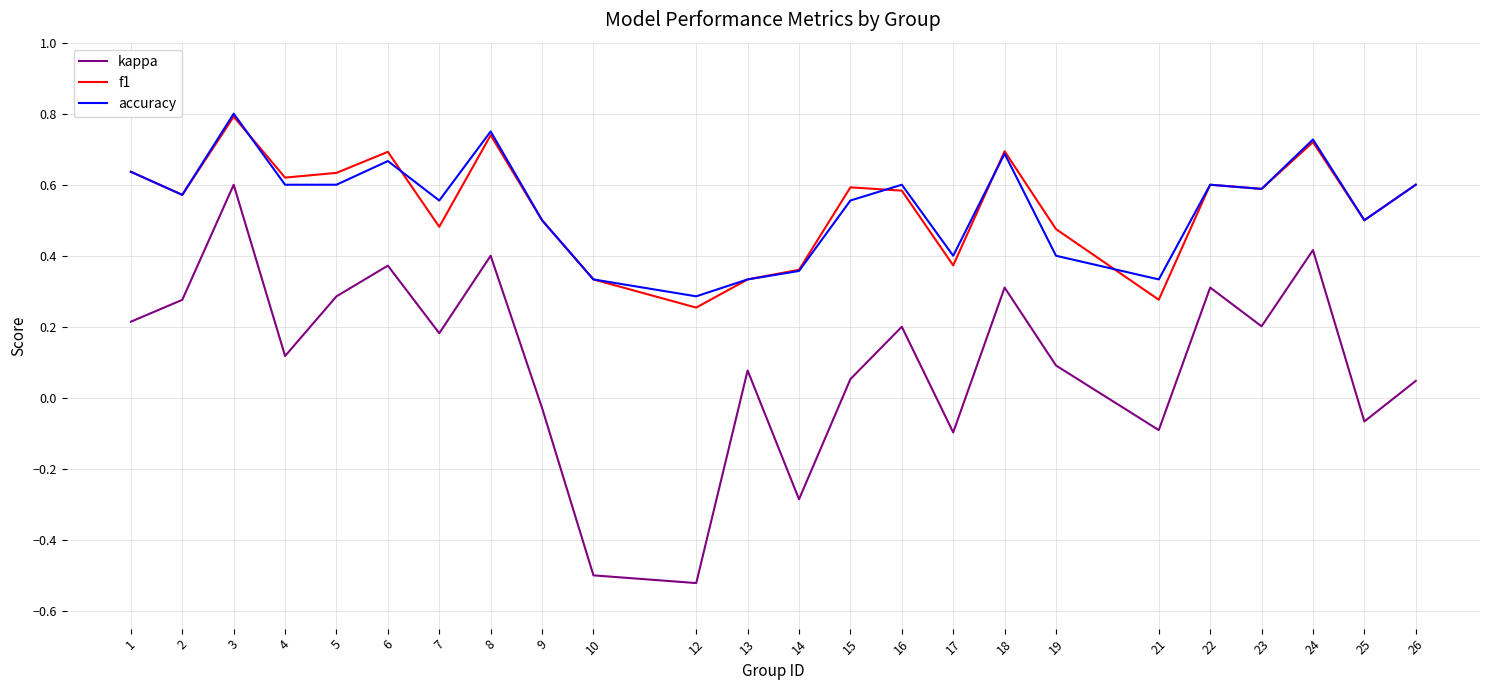

Which series has the widest spread of values?

kappa